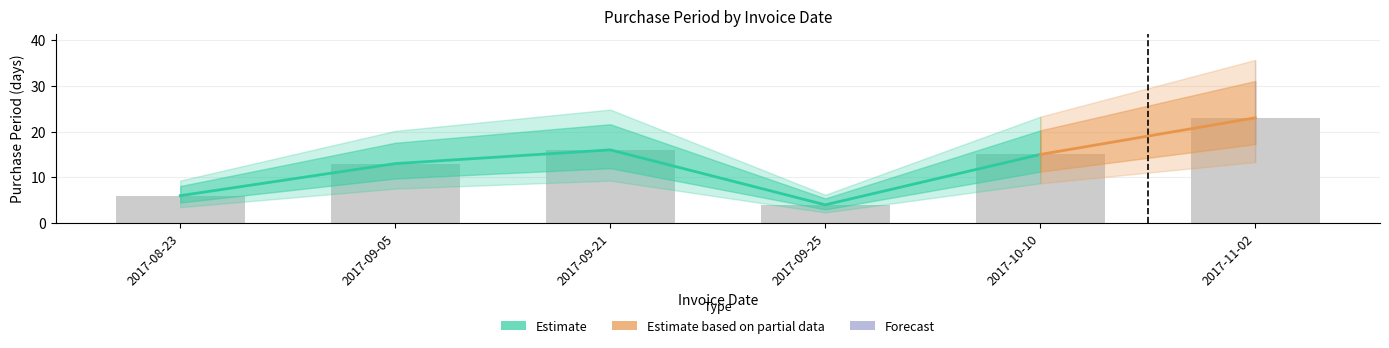

Which category has the lowest value across all series?

2017-09-25